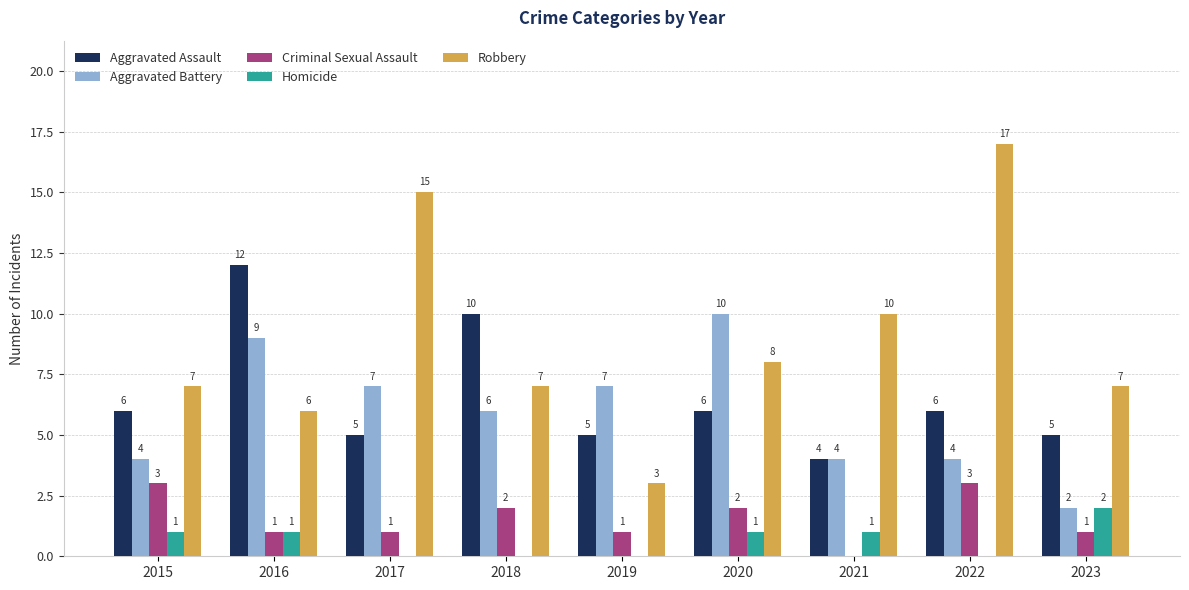

Reading right to left, extract all data points from this chart.

Aggravated Assault: 2023=5	2022=6	2021=4	2020=6	2019=5	2018=10	2017=5	2016=12	2015=6
Aggravated Battery: 2023=2	2022=4	2021=4	2020=10	2019=7	2018=6	2017=7	2016=9	2015=4
Criminal Sexual Assault: 2023=1	2022=3	2021=0	2020=2	2019=1	2018=2	2017=1	2016=1	2015=3
Homicide: 2023=2	2022=0	2021=1	2020=1	2019=0	2018=0	2017=0	2016=1	2015=1
Robbery: 2023=7	2022=17	2021=10	2020=8	2019=3	2018=7	2017=15	2016=6	2015=7